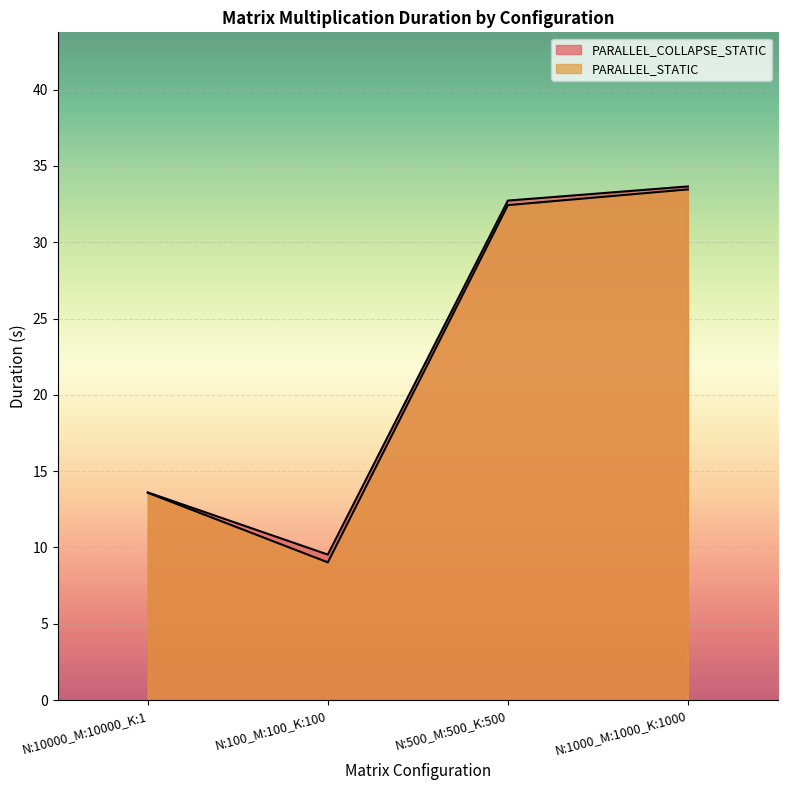

Is it true that PARALLEL_STATIC equals 16.5 at N:1000_M:1000_K:1000?

False